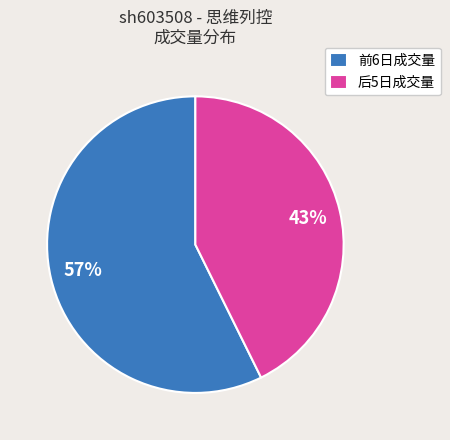

What is the smallest slice in the pie chart?

后5日成交量